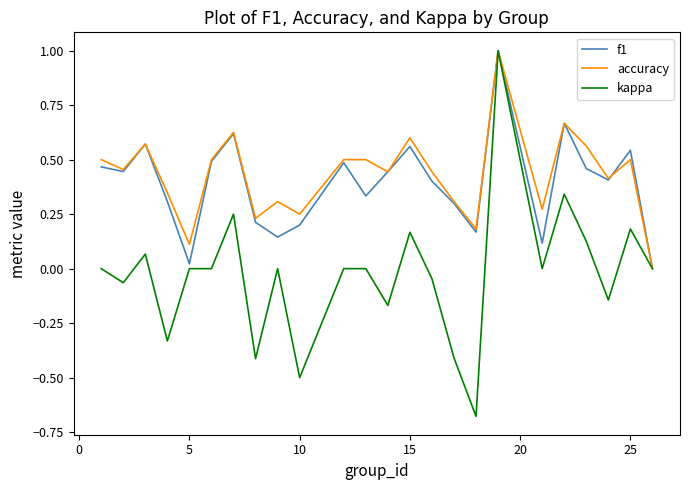

How many values in the accuracy series exceed 0?

23